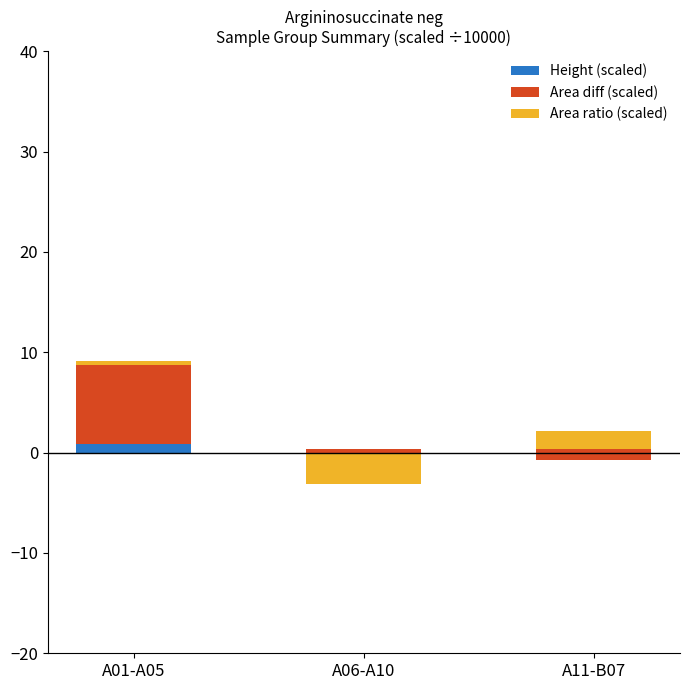

Which category has the lowest value across all series?

A06-A10